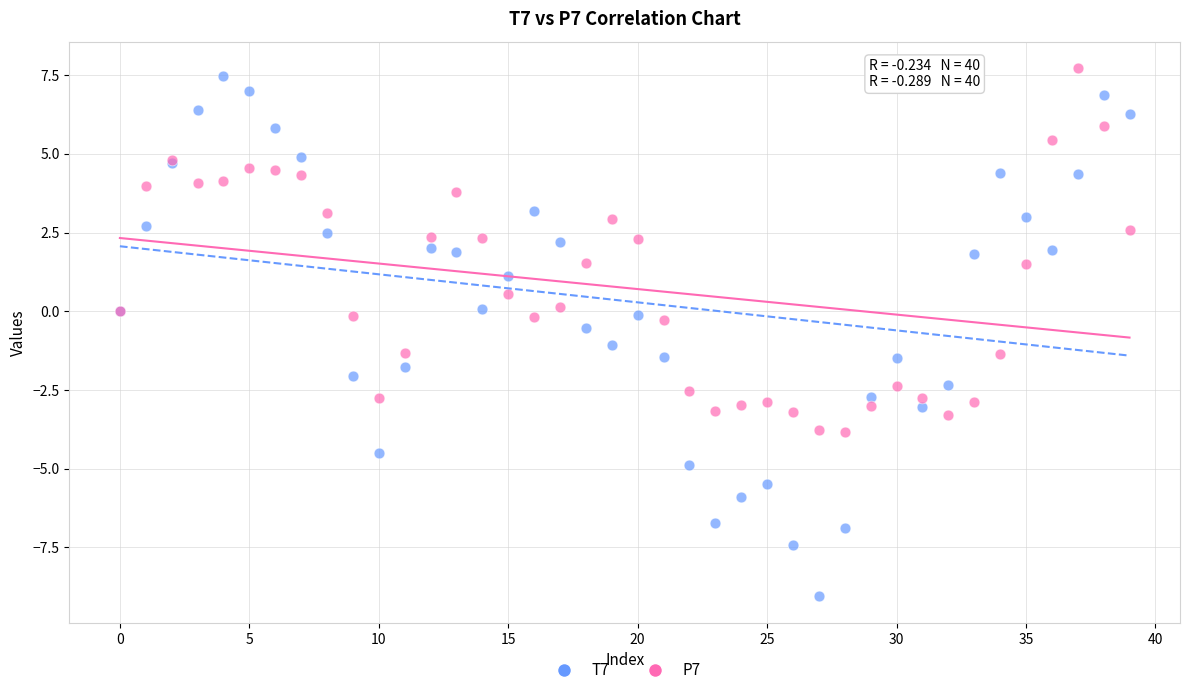

Which series has the largest Y range (max minus min)?

T7